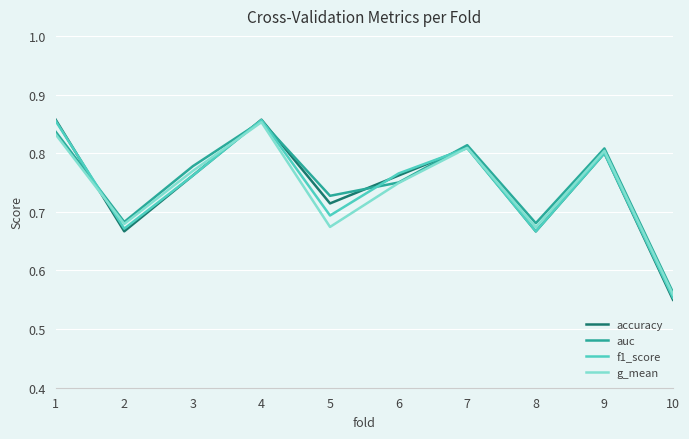

Is the value of auc at 1 greater than the value of g_mean at 7?

Yes